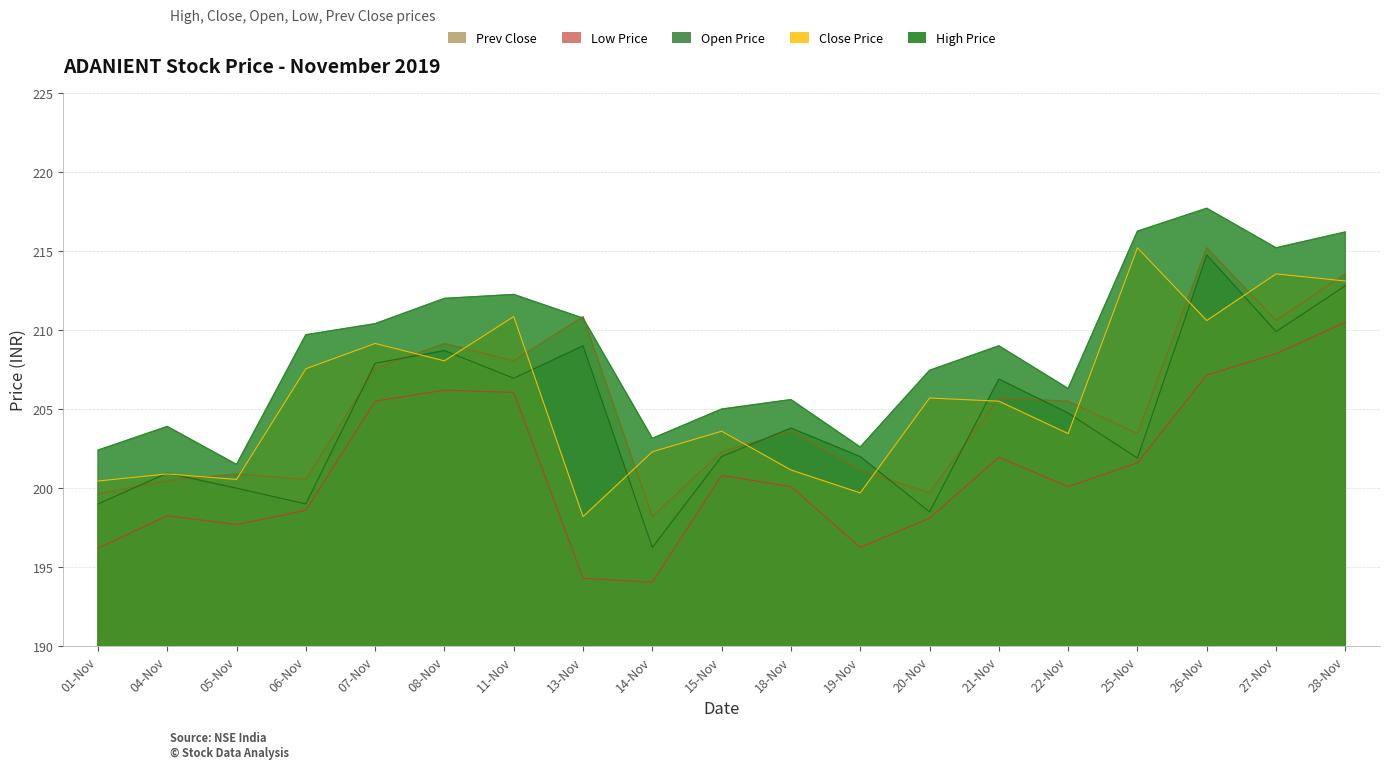

At which category does High Price reach its first local peak?

04-Nov